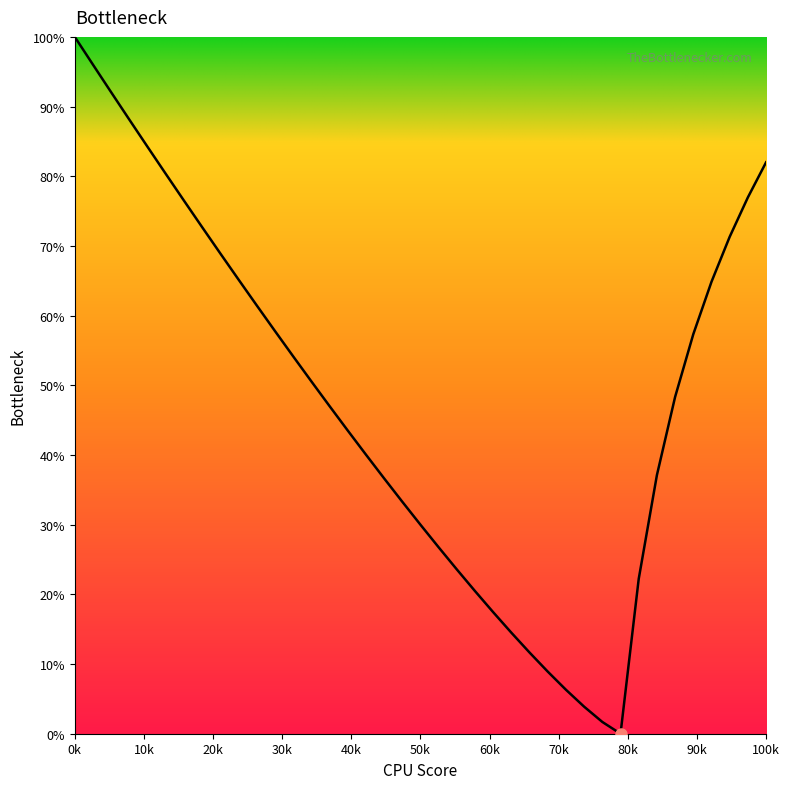

What is the maximum value shown in the chart?

100.0